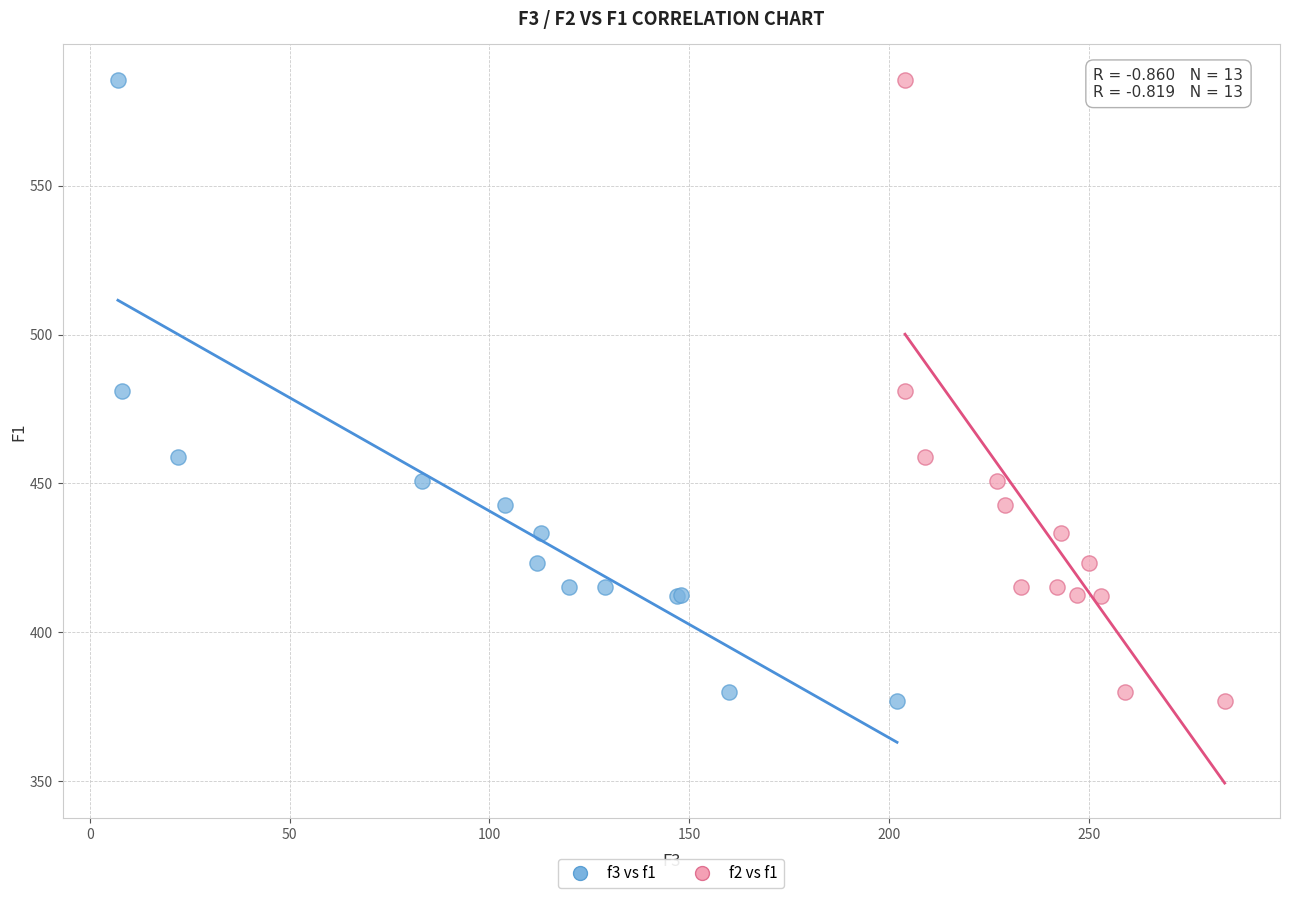

What are all the series names shown in the legend?

f3 vs f1, f2 vs f1